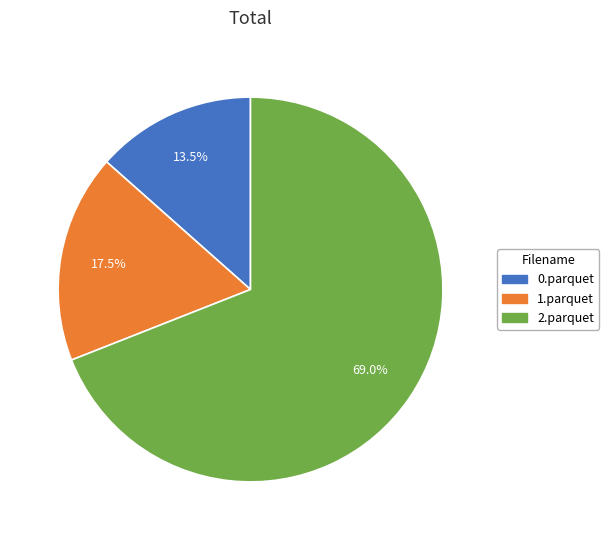

To the nearest percent, what is the average slice percentage?

33%